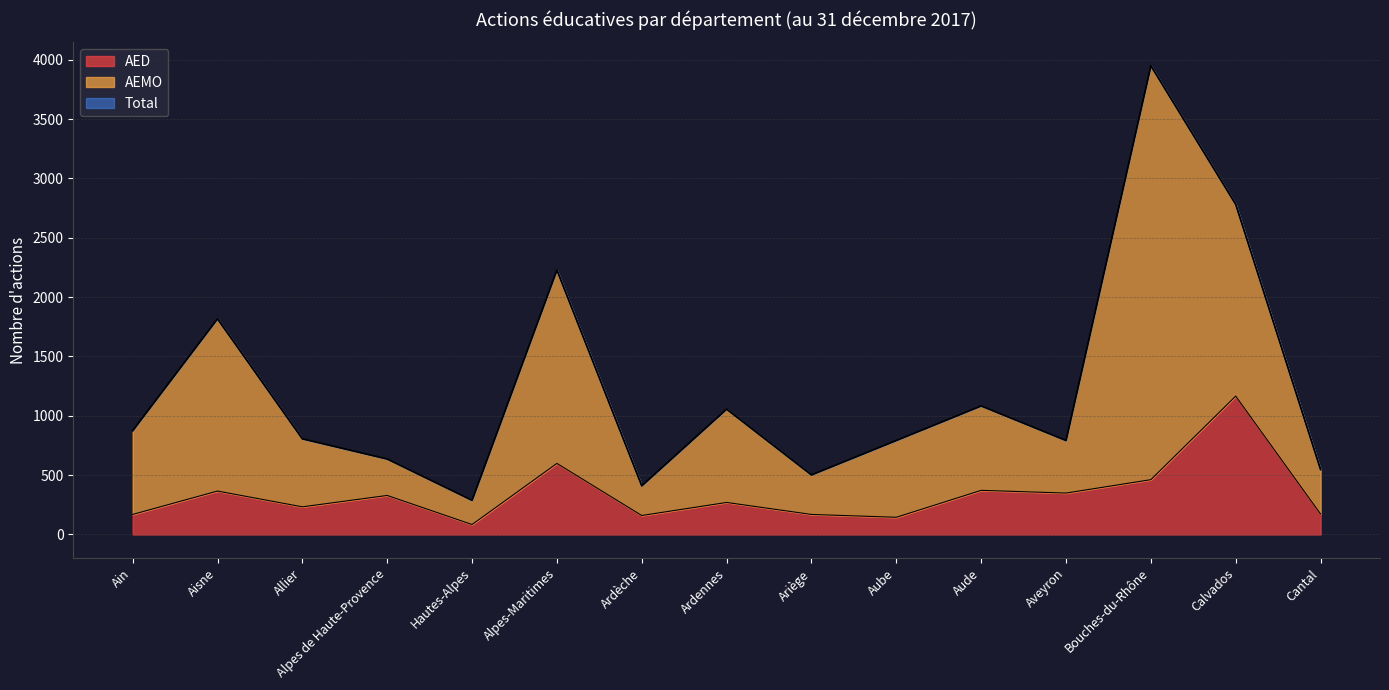

Where is the first local minimum for AED?

Allier